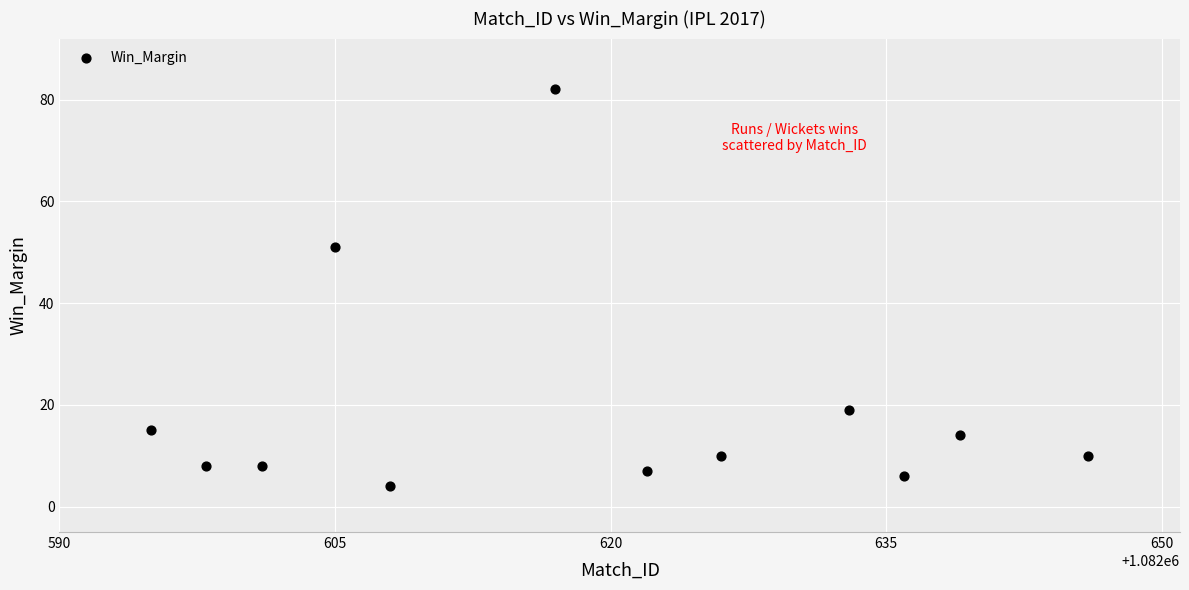

What is the average X value?

1082619